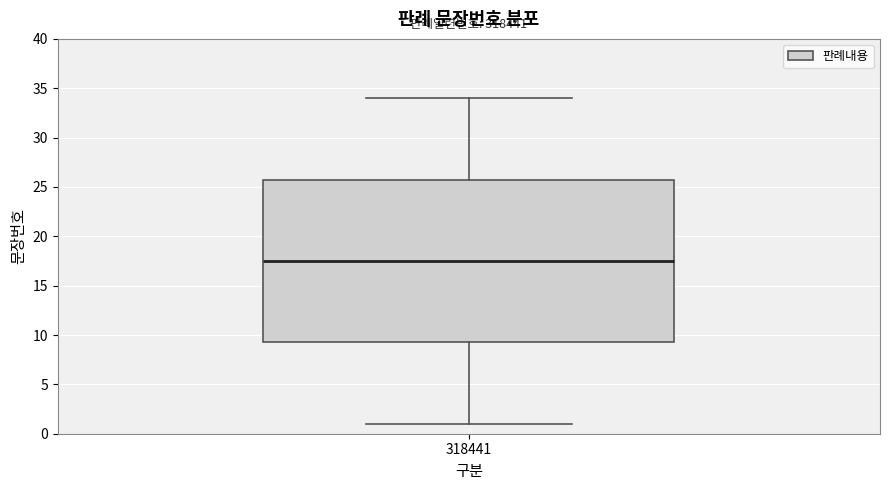

Where is the lower edge of the box at x = 318441 on the y-axis? The values are not printed on the chart, so give them approximately, as read against the axis.

9.5